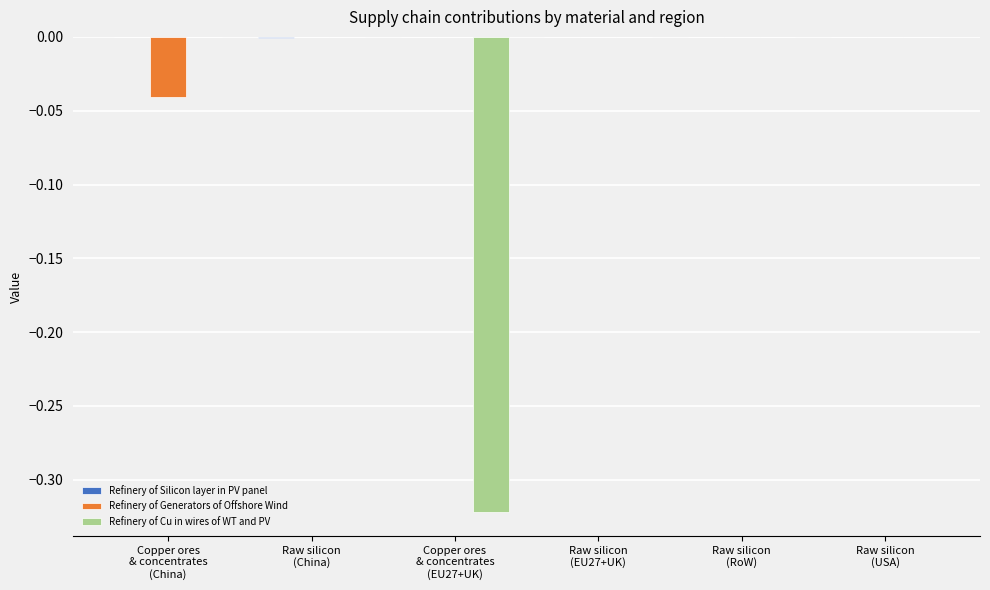

What is the lowest value of the Refinery of Cu in wires of WT and PV series?

-0.3